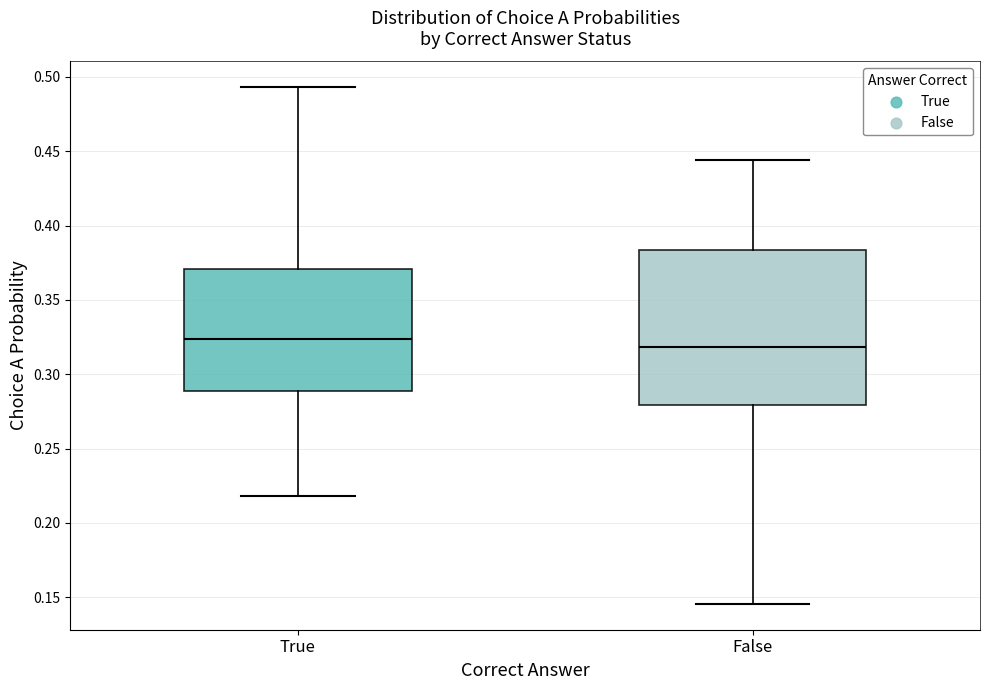

Where does the lower whisker of the box for True end on the y-axis? The values are not printed on the chart, so give them approximately, as read against the axis.

0.220